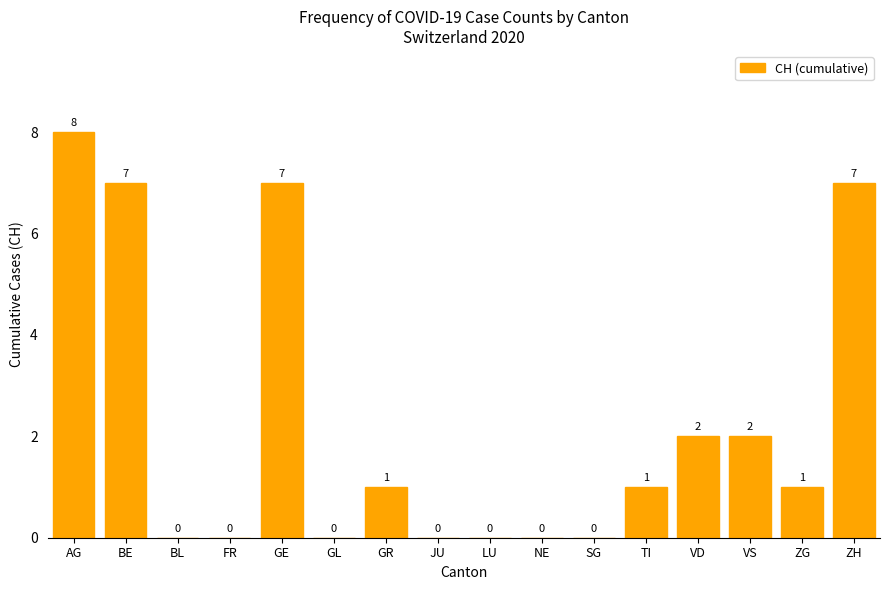

Where does the data first go above 1?

AG